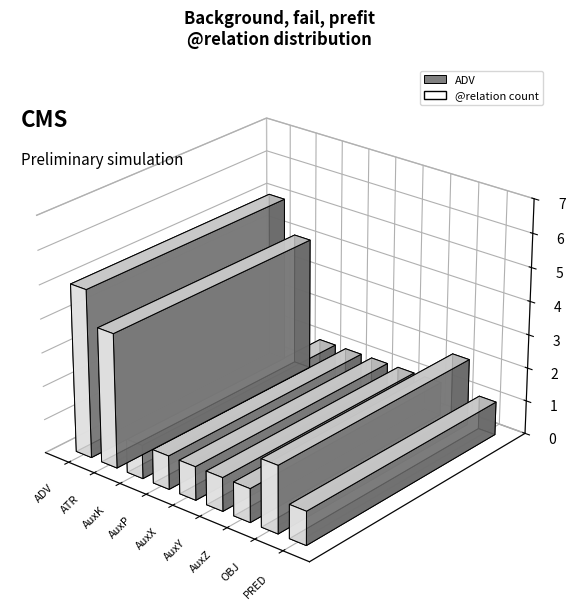

What is the label of the 3rd bar from the left?

AuxK